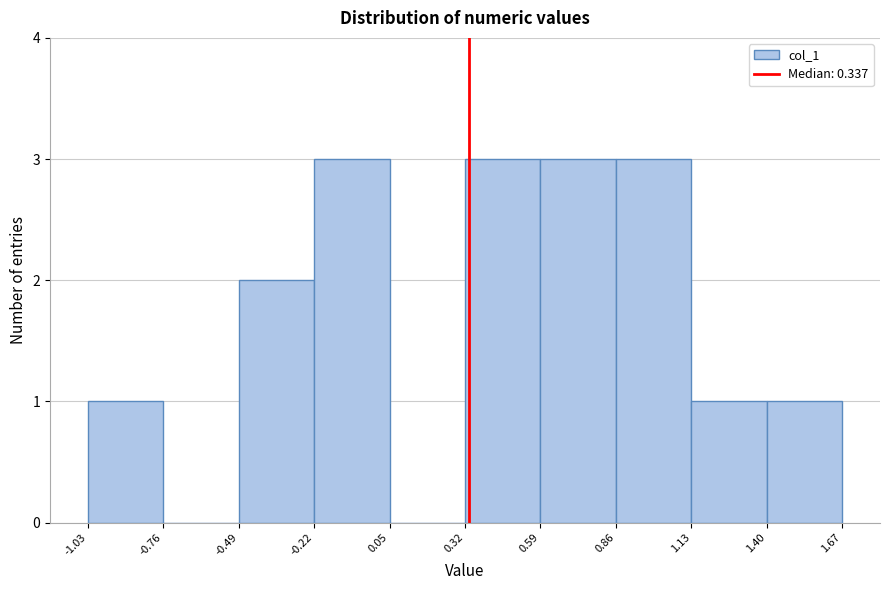

How tall is the bar that spans -0.49 to -0.22 on the x-axis? The values are not printed on the chart, so give them approximately, as read against the axis.

2